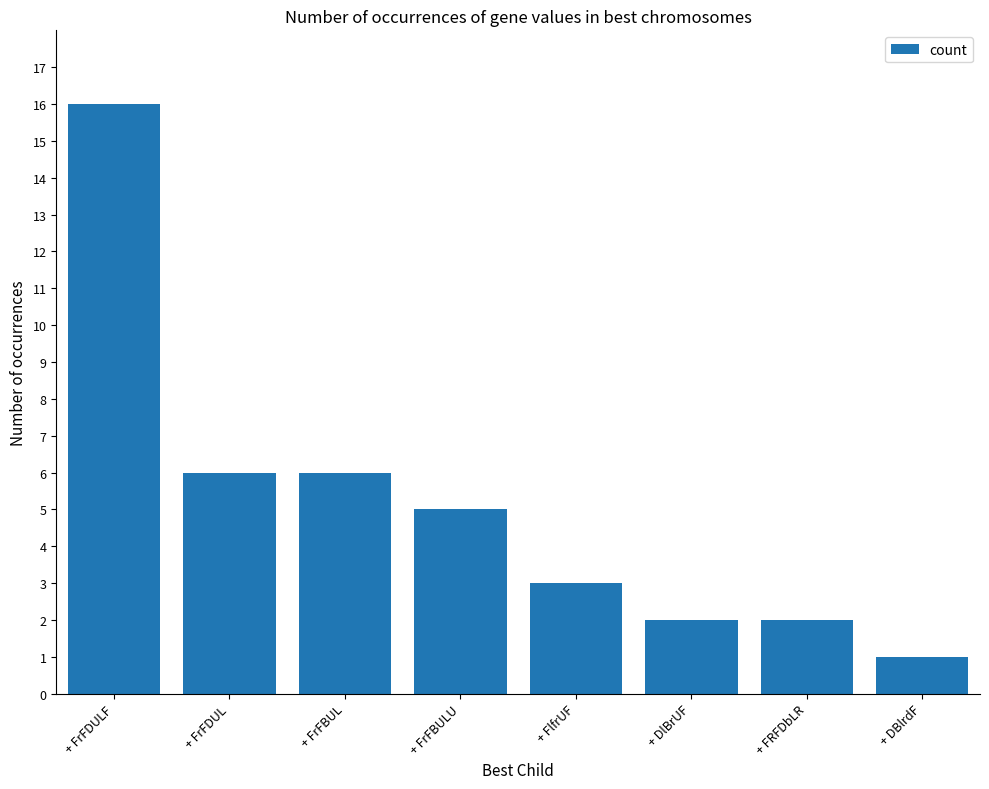

True or false: the data shows 6 at + FrFBUL.

True